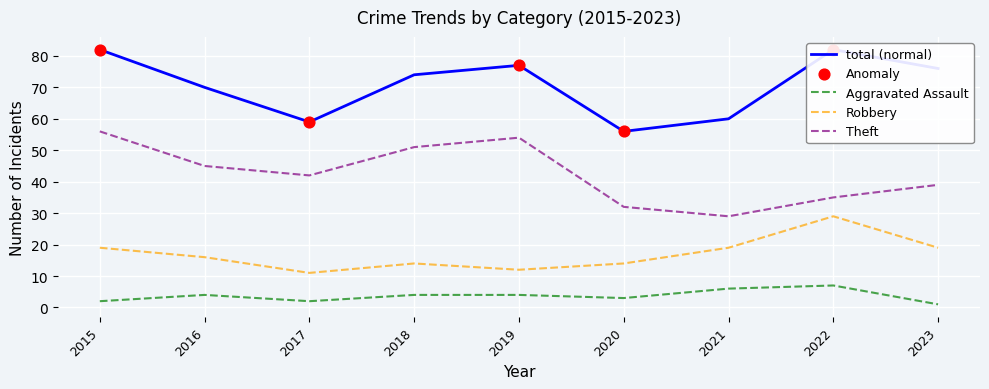

Which series contains the highest Y value?

Total